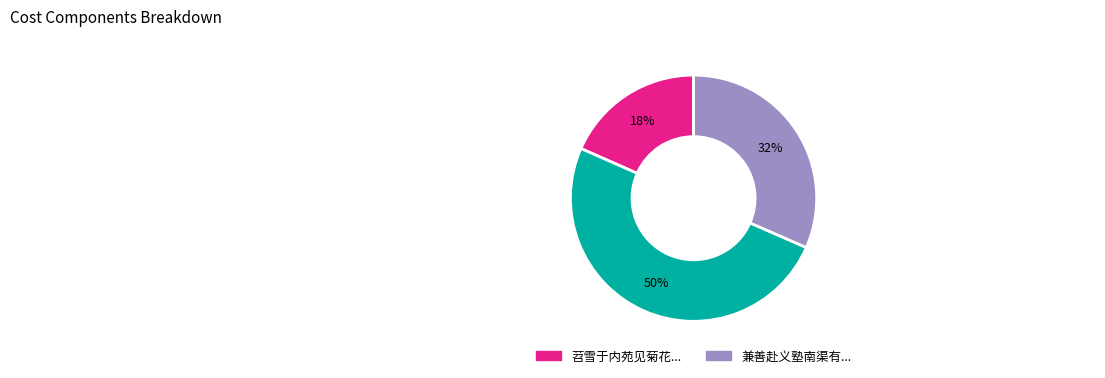

To the nearest percent, what is the average slice percentage?

33%